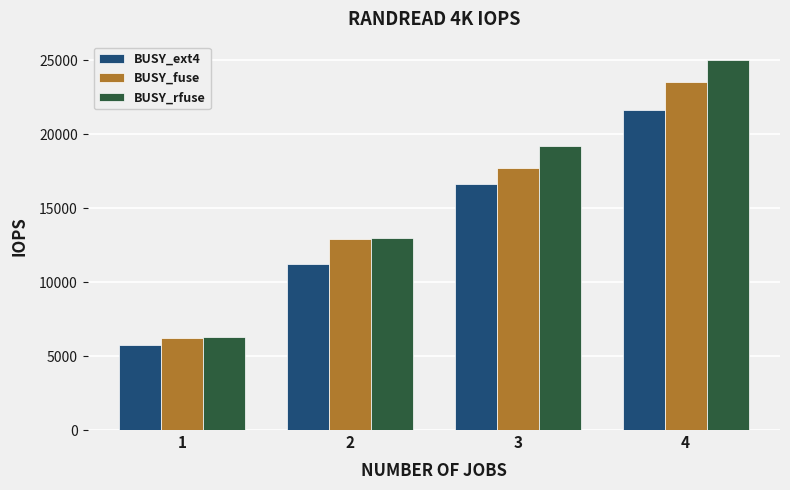

What is the value of the BUSY_fuse bar at the 1st from the left?

6247